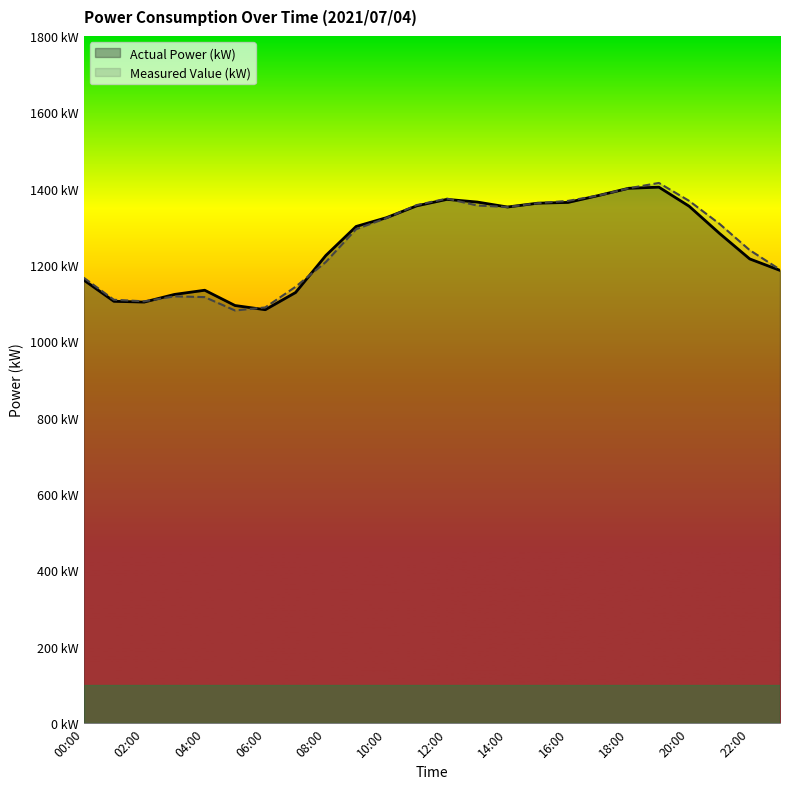

How many intersections are there between Measured Value (kW) and Actual Power (kW)?

5